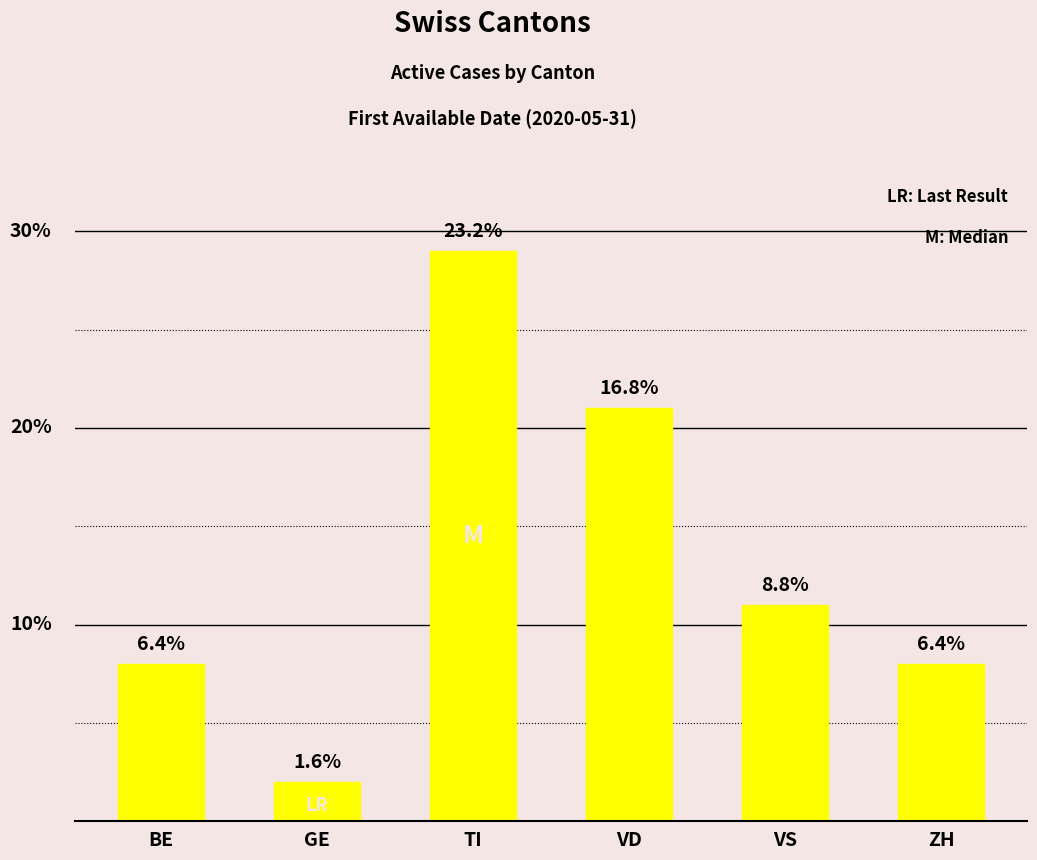

What is the label of the 5th bar from the left?

VS